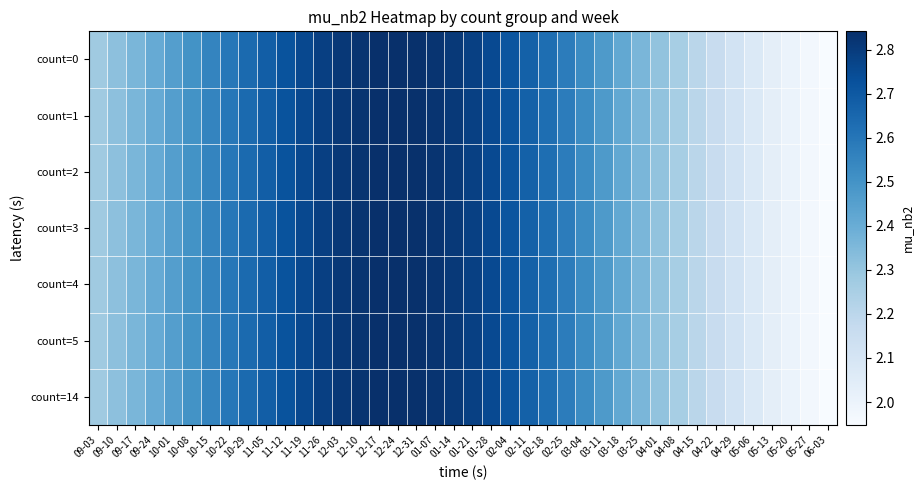

Reading right to left, what are all the values shown in this chart?

count=0: 06-03=1.9	05-27=2.0	05-20=2.0	05-13=2.0	05-06=2.1	04-29=2.1	04-22=2.2	04-15=2.2	04-08=2.3	04-01=2.3	03-25=2.4	03-18=2.4	03-11=2.5	03-04=2.5	02-25=2.6	02-18=2.6	02-11=2.7	02-04=2.7	01-28=2.8	01-21=2.8	01-14=2.8	01-07=2.8	12-31=2.8	12-24=2.8	12-17=2.8	12-10=2.8	12-03=2.8	11-26=2.8	11-19=2.8	11-12=2.7	11-05=2.7	10-29=2.6	10-22=2.6	10-15=2.6	10-08=2.5	10-01=2.5	09-24=2.4	09-17=2.4	09-10=2.3	09-03=2.3
count=1: 06-03=1.9	05-27=2.0	05-20=2.0	05-13=2.0	05-06=2.1	04-29=2.1	04-22=2.2	04-15=2.2	04-08=2.3	04-01=2.3	03-25=2.4	03-18=2.4	03-11=2.5	03-04=2.5	02-25=2.6	02-18=2.6	02-11=2.7	02-04=2.7	01-28=2.8	01-21=2.8	01-14=2.8	01-07=2.8	12-31=2.8	12-24=2.8	12-17=2.8	12-10=2.8	12-03=2.8	11-26=2.8	11-19=2.8	11-12=2.7	11-05=2.7	10-29=2.6	10-22=2.6	10-15=2.6	10-08=2.5	10-01=2.5	09-24=2.4	09-17=2.4	09-10=2.3	09-03=2.3
count=2: 06-03=1.9	05-27=2.0	05-20=2.0	05-13=2.0	05-06=2.1	04-29=2.1	04-22=2.2	04-15=2.2	04-08=2.3	04-01=2.3	03-25=2.4	03-18=2.4	03-11=2.5	03-04=2.5	02-25=2.6	02-18=2.6	02-11=2.7	02-04=2.7	01-28=2.8	01-21=2.8	01-14=2.8	01-07=2.8	12-31=2.8	12-24=2.8	12-17=2.8	12-10=2.8	12-03=2.8	11-26=2.8	11-19=2.8	11-12=2.7	11-05=2.7	10-29=2.6	10-22=2.6	10-15=2.6	10-08=2.5	10-01=2.5	09-24=2.4	09-17=2.4	09-10=2.3	09-03=2.3
count=3: 06-03=1.9	05-27=2.0	05-20=2.0	05-13=2.0	05-06=2.1	04-29=2.1	04-22=2.2	04-15=2.2	04-08=2.3	04-01=2.3	03-25=2.4	03-18=2.4	03-11=2.5	03-04=2.5	02-25=2.6	02-18=2.6	02-11=2.7	02-04=2.7	01-28=2.8	01-21=2.8	01-14=2.8	01-07=2.8	12-31=2.8	12-24=2.8	12-17=2.8	12-10=2.8	12-03=2.8	11-26=2.8	11-19=2.8	11-12=2.7	11-05=2.7	10-29=2.6	10-22=2.6	10-15=2.6	10-08=2.5	10-01=2.5	09-24=2.4	09-17=2.4	09-10=2.3	09-03=2.3
count=4: 06-03=1.9	05-27=2.0	05-20=2.0	05-13=2.0	05-06=2.1	04-29=2.1	04-22=2.2	04-15=2.2	04-08=2.3	04-01=2.3	03-25=2.4	03-18=2.4	03-11=2.5	03-04=2.5	02-25=2.6	02-18=2.6	02-11=2.7	02-04=2.7	01-28=2.8	01-21=2.8	01-14=2.8	01-07=2.8	12-31=2.8	12-24=2.8	12-17=2.8	12-10=2.8	12-03=2.8	11-26=2.8	11-19=2.8	11-12=2.7	11-05=2.7	10-29=2.6	10-22=2.6	10-15=2.6	10-08=2.5	10-01=2.5	09-24=2.4	09-17=2.4	09-10=2.3	09-03=2.3
count=5: 06-03=1.9	05-27=2.0	05-20=2.0	05-13=2.0	05-06=2.1	04-29=2.1	04-22=2.2	04-15=2.2	04-08=2.3	04-01=2.3	03-25=2.4	03-18=2.4	03-11=2.5	03-04=2.5	02-25=2.6	02-18=2.6	02-11=2.7	02-04=2.7	01-28=2.8	01-21=2.8	01-14=2.8	01-07=2.8	12-31=2.8	12-24=2.8	12-17=2.8	12-10=2.8	12-03=2.8	11-26=2.8	11-19=2.8	11-12=2.7	11-05=2.7	10-29=2.6	10-22=2.6	10-15=2.6	10-08=2.5	10-01=2.5	09-24=2.4	09-17=2.4	09-10=2.3	09-03=2.3
count=14: 06-03=1.9	05-27=2.0	05-20=2.0	05-13=2.0	05-06=2.1	04-29=2.1	04-22=2.2	04-15=2.2	04-08=2.3	04-01=2.3	03-25=2.4	03-18=2.4	03-11=2.5	03-04=2.5	02-25=2.6	02-18=2.6	02-11=2.7	02-04=2.7	01-28=2.8	01-21=2.8	01-14=2.8	01-07=2.8	12-31=2.8	12-24=2.8	12-17=2.8	12-10=2.8	12-03=2.8	11-26=2.8	11-19=2.8	11-12=2.7	11-05=2.7	10-29=2.6	10-22=2.6	10-15=2.6	10-08=2.5	10-01=2.5	09-24=2.4	09-17=2.4	09-10=2.3	09-03=2.3